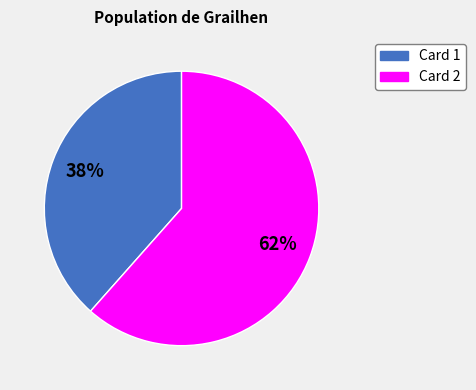

Approximately how many times larger is the value at Card 2 compared to Card 1?

1.6